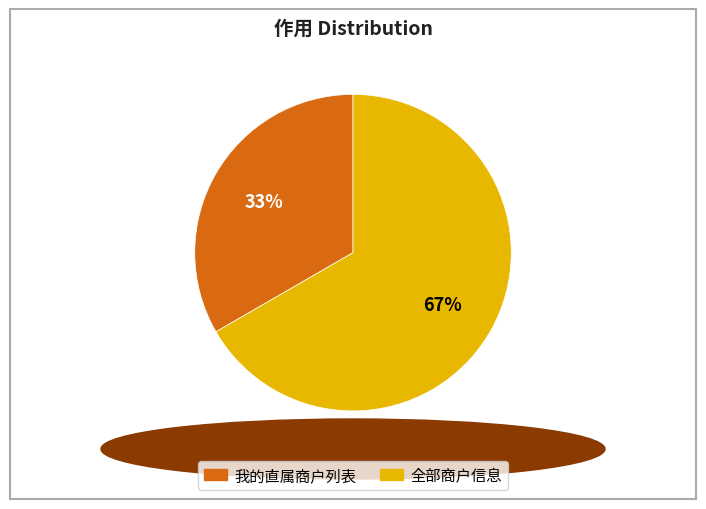

To the nearest percent, what is the average slice percentage?

50%